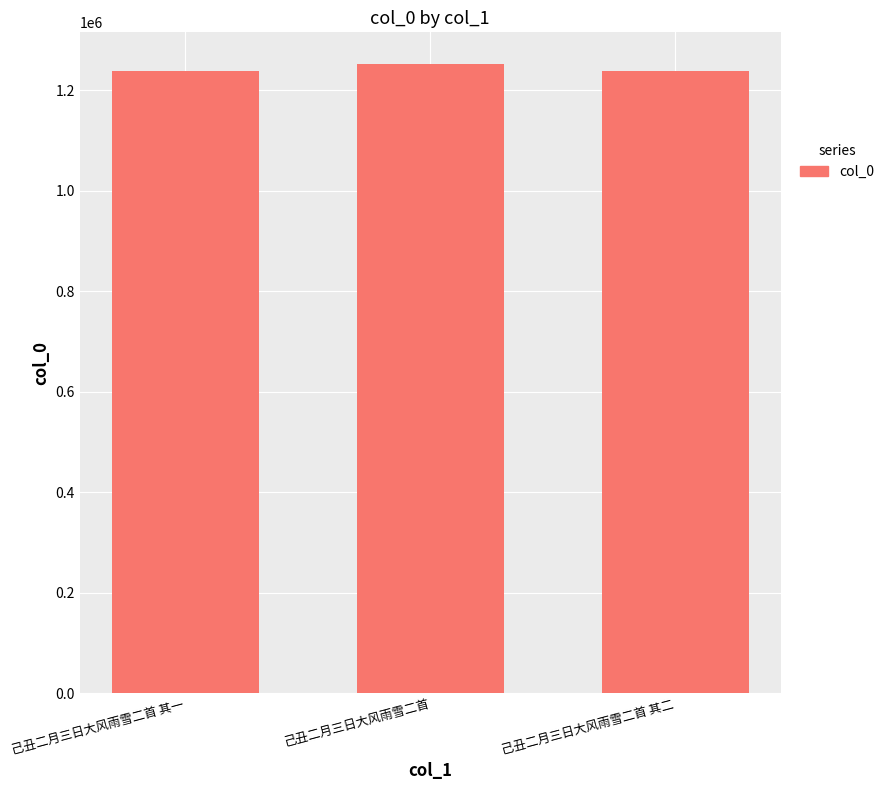

Approximately how many times larger is the value at 己丑二月三日大风雨雪二首 compared to 己丑二月三日大风雨雪二首 其一?

1.0